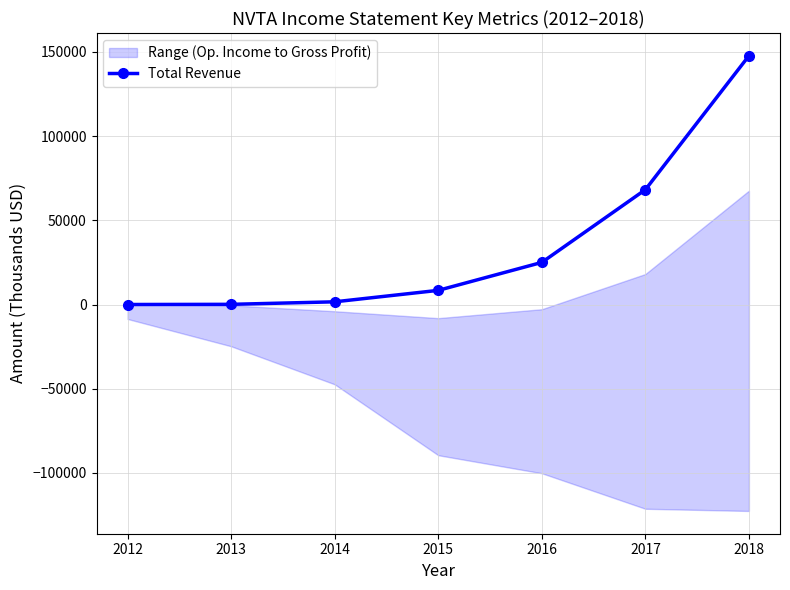

Reading left to right, transcribe all the data shown in this chart.

2012=0	2013=100	2014=1600	2015=8400	2016=25000	2017=68200	2018=147700